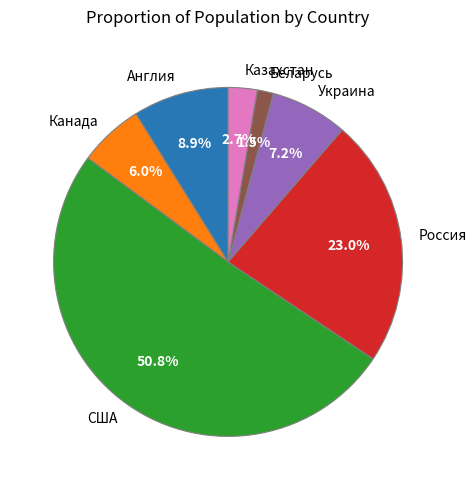

To the nearest percent, what is the difference between the Украина and Россия slice percentages?

16%